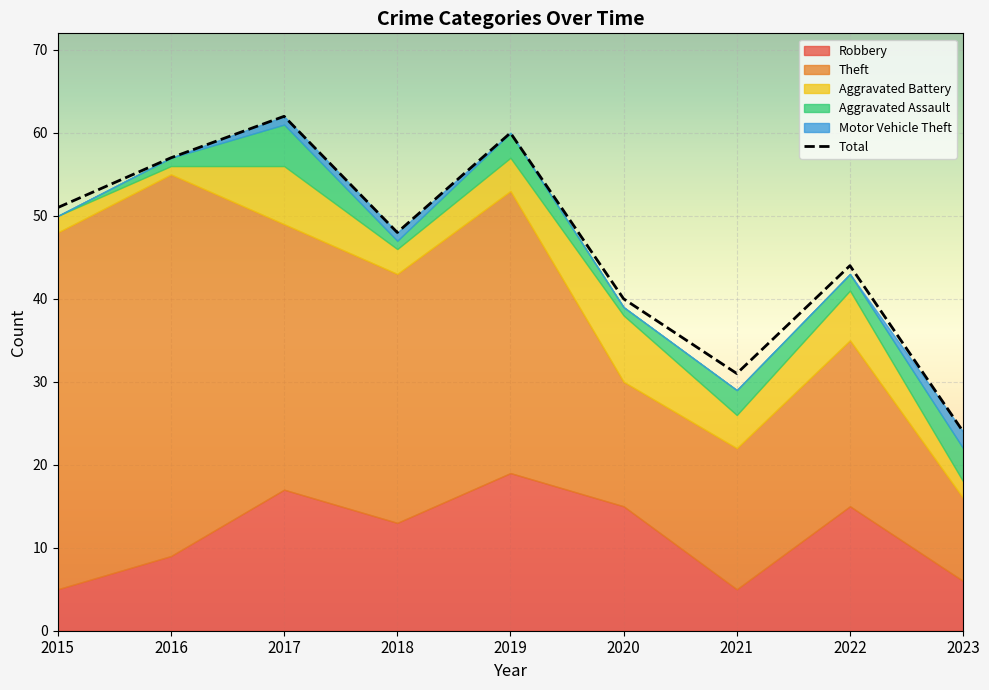

True or false: the data has more than 1 interior local peaks.

True